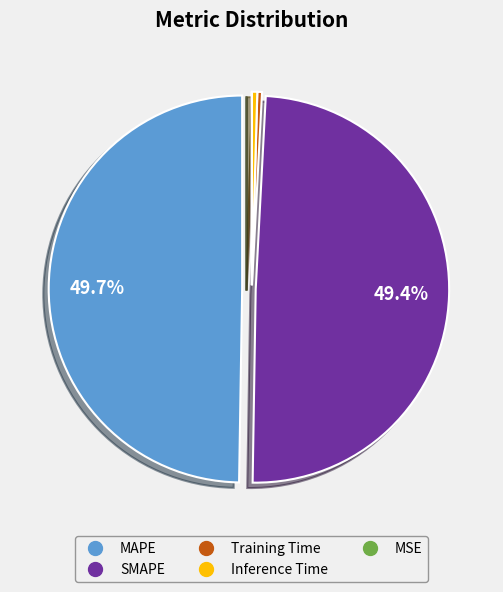

What is the ratio of the value at SMAPE to the value at MAPE?

1.0